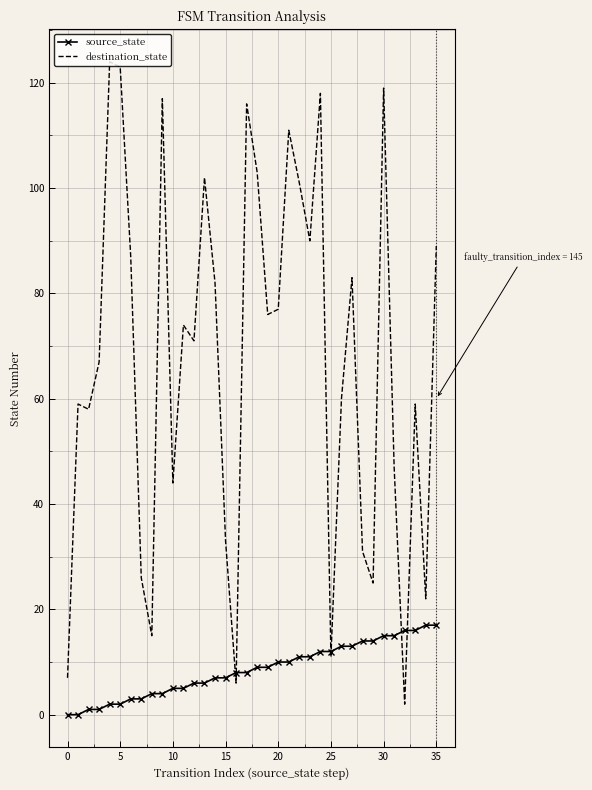

Reading right to left, extract all data points from this chart.

source_state: 17	17	16	16	15	15	14	14	13	13	12	12	11	11	10	10	9	9	8	8	7	7	6	6	5	5	4	4	3	3	2	2	1	1	0	0
destination_state: 89	22	59	2	47	119	25	31	83	60	11	118	90	101	111	77	76	103	116	6	33	82	102	71	74	44	117	15	26	87	123	124	67	58	59	7